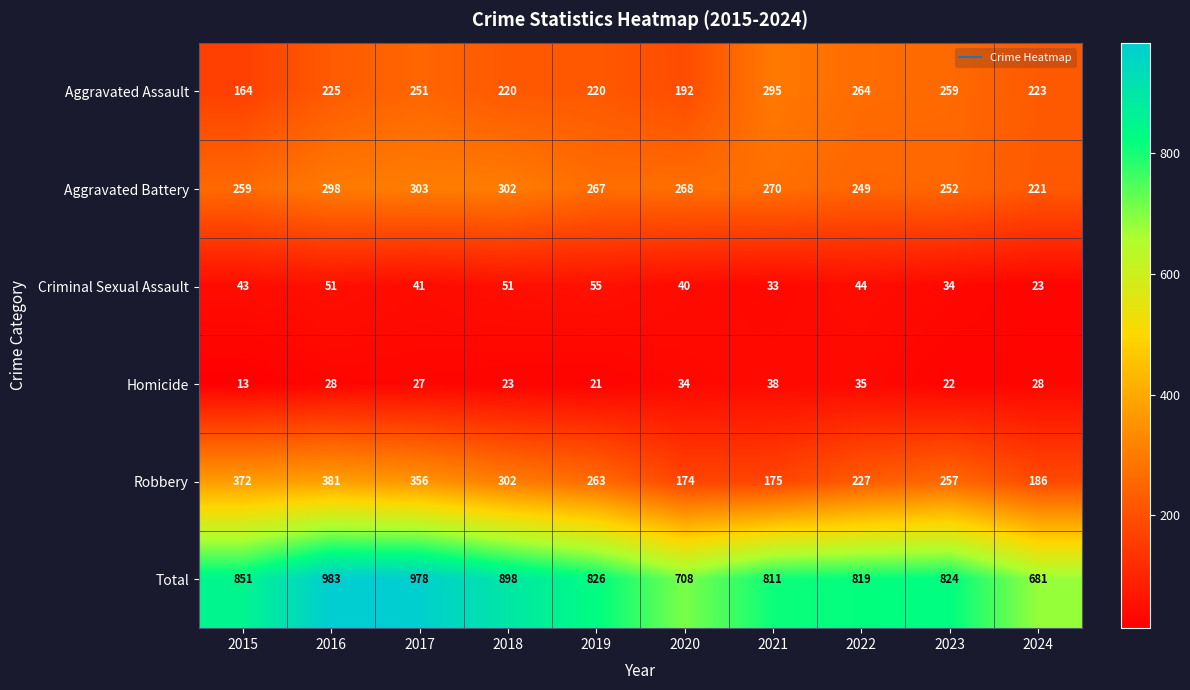

Which category has the lowest value across all series?

2015